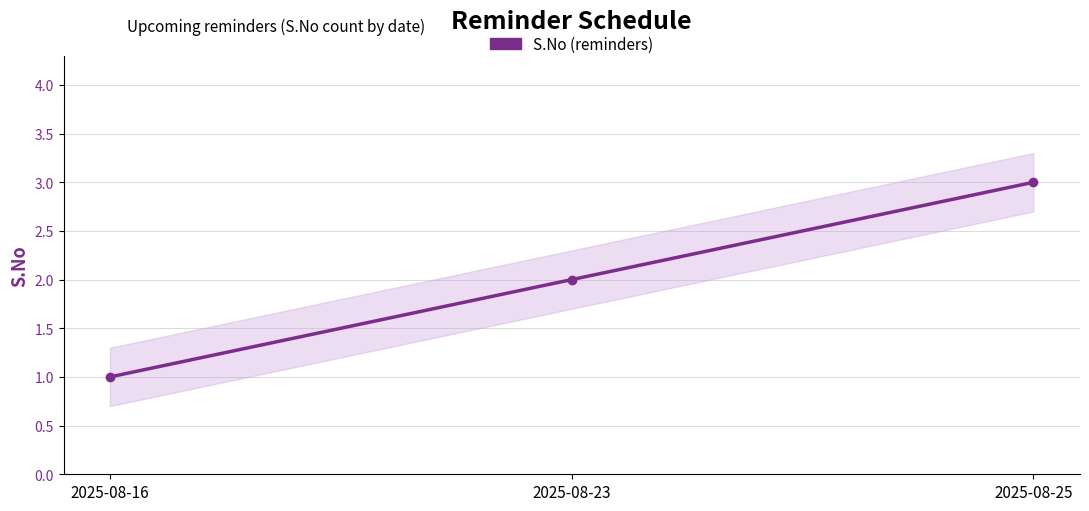

What is the difference between the values at 2025-08-25 and 2025-08-23?

1